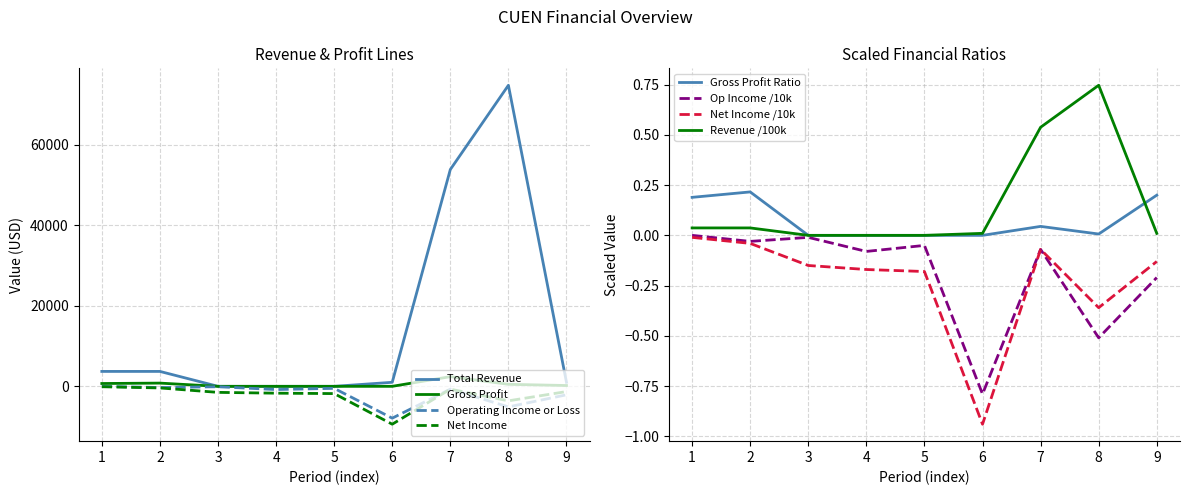

The value of Gross Profit at 3 is 0. True or false?

True